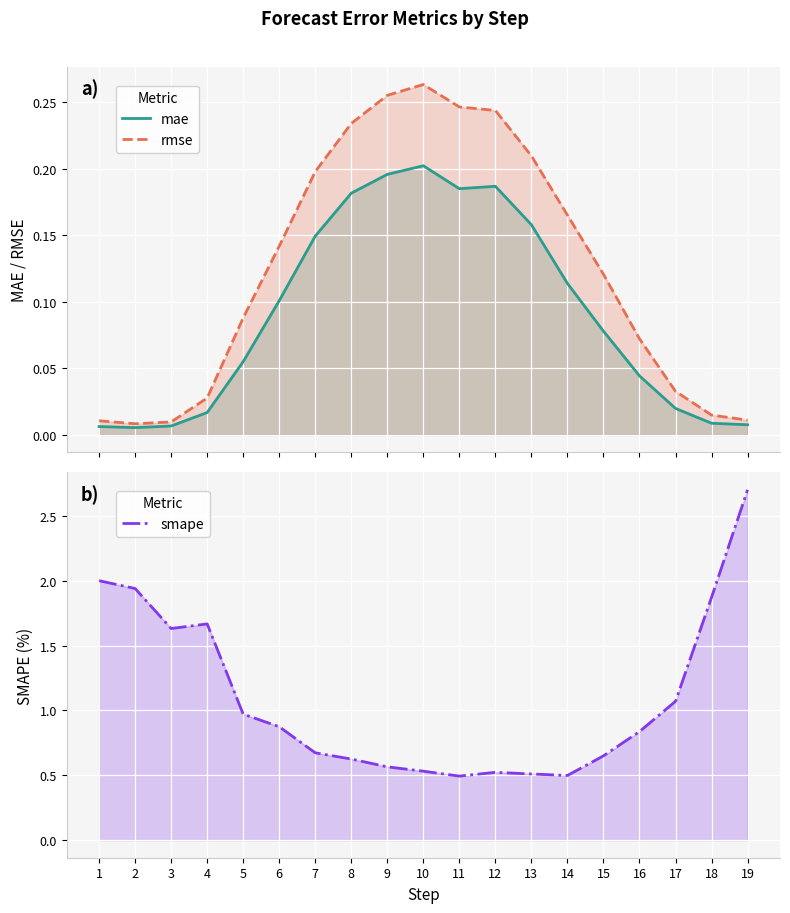

How many lines are shown in the chart?

3